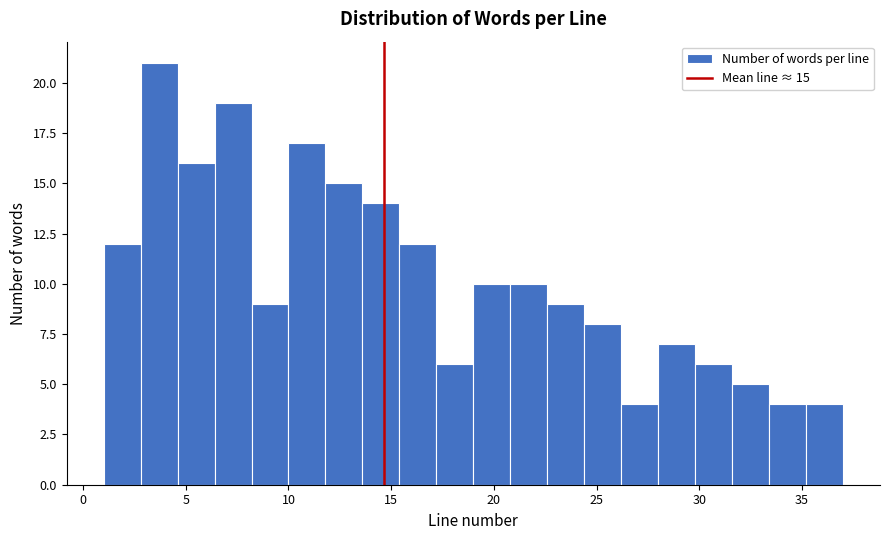

Read against the x-axis, roughly where is the centre of the tallest bar?

3.5